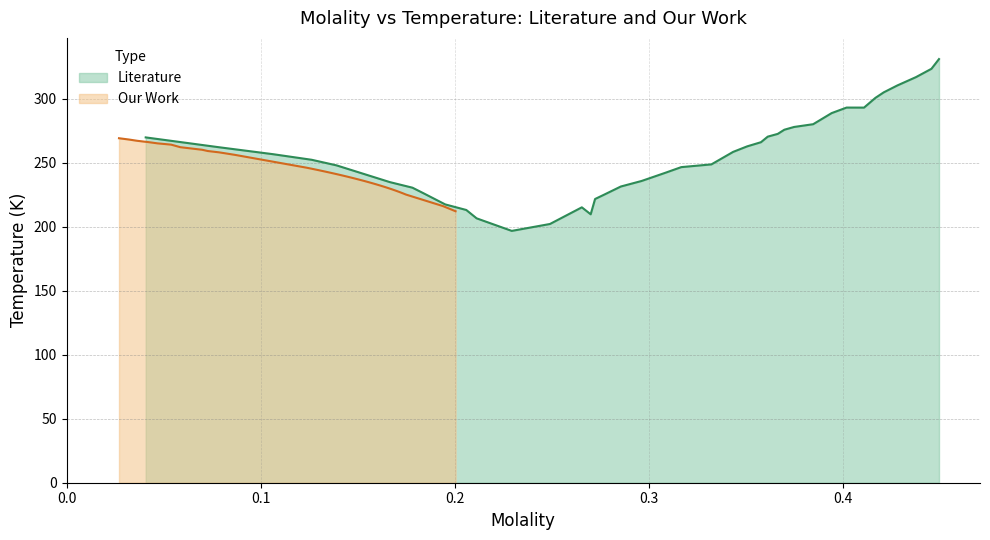

What is the highest value of the Literature series?

330.8